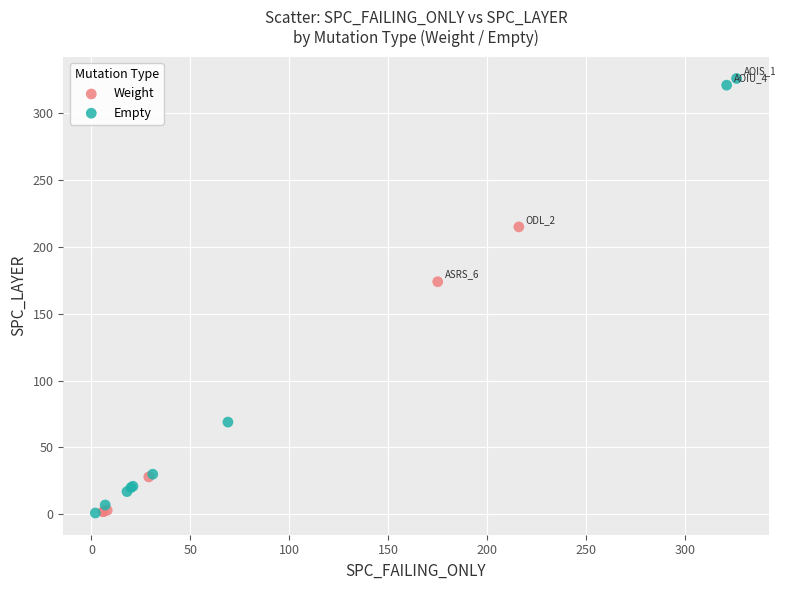

Which series has the widest spread of Y values?

Empty